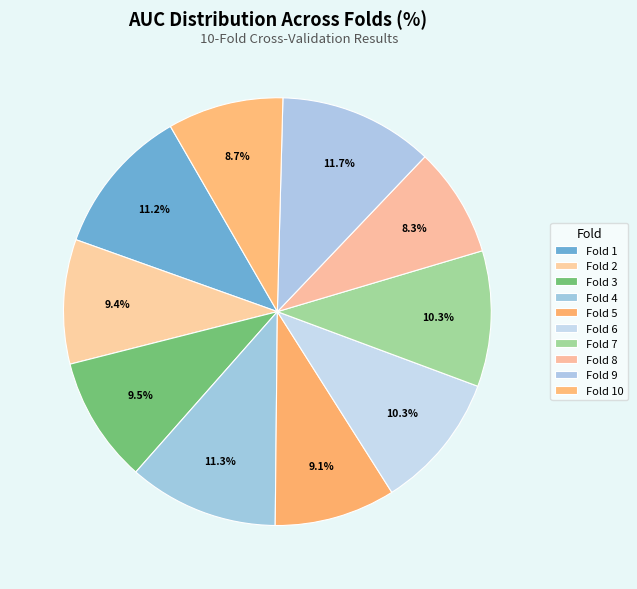

Does Fold 7 account for over 50% of the chart?

No